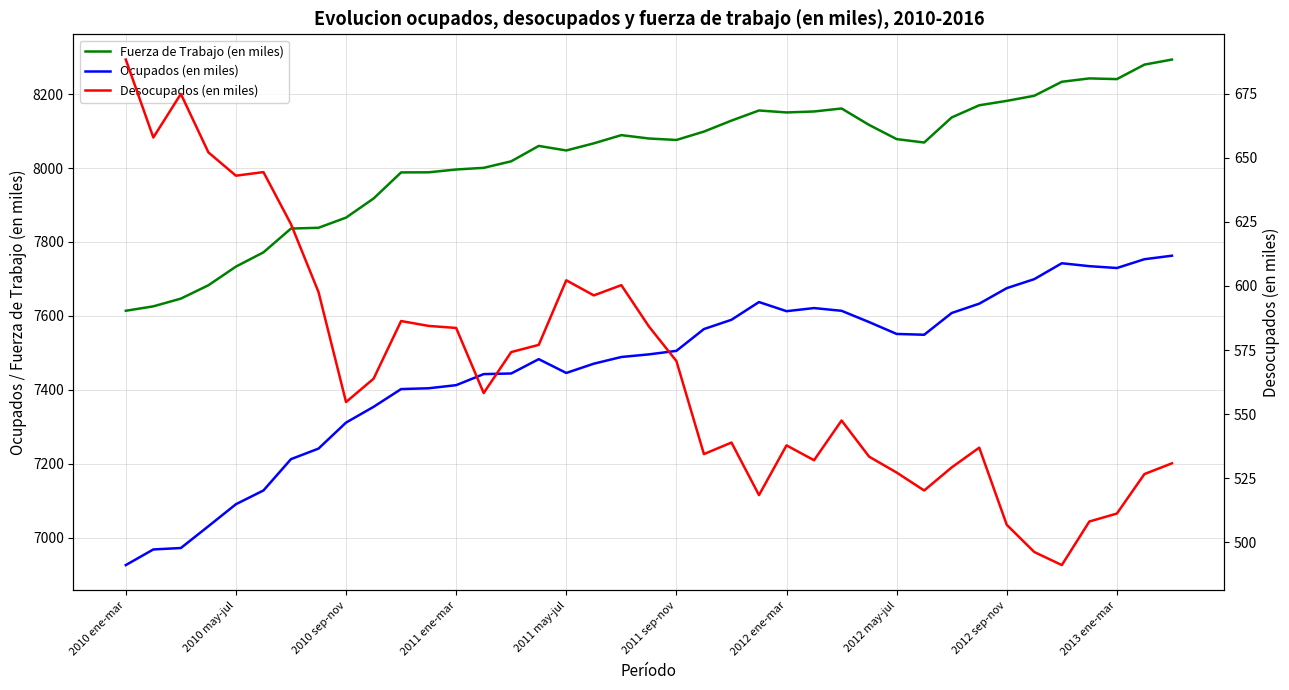

True or false: Desocupados (en miles) and Ocupados (en miles) cross at least once.

False